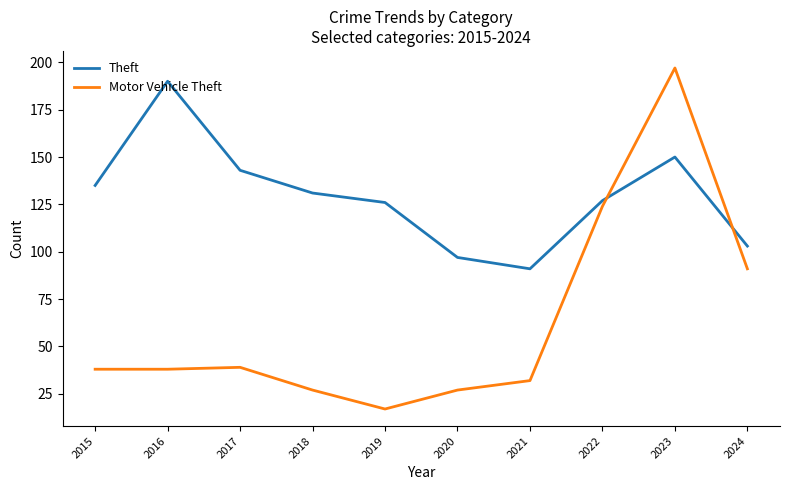

Which series has the largest total across all categories?

Theft